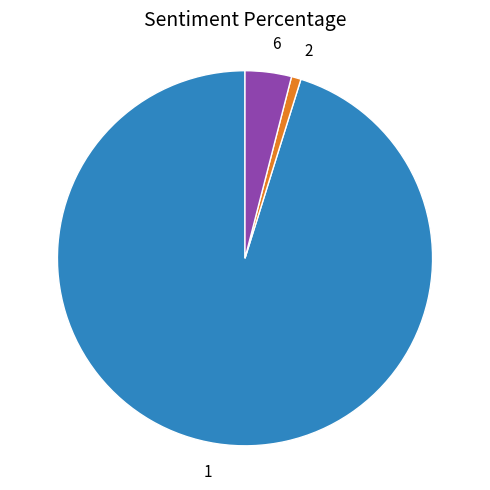

Is there a majority slice in this chart?

Yes